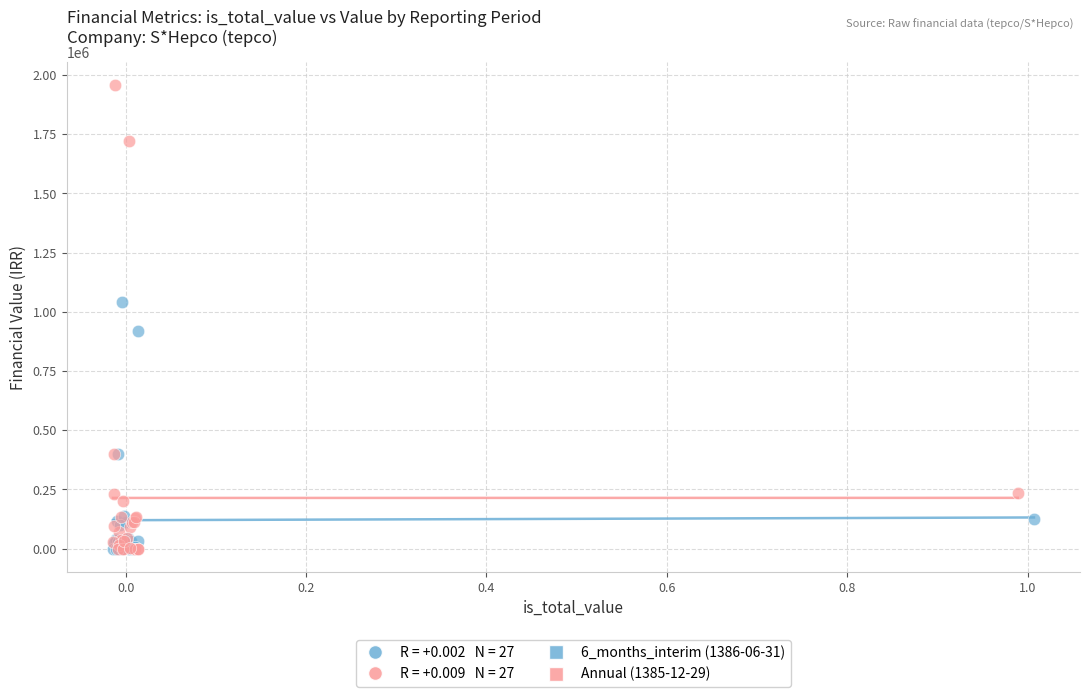

Which series reaches the maximum Y coordinate?

Annual (1385-12-29)